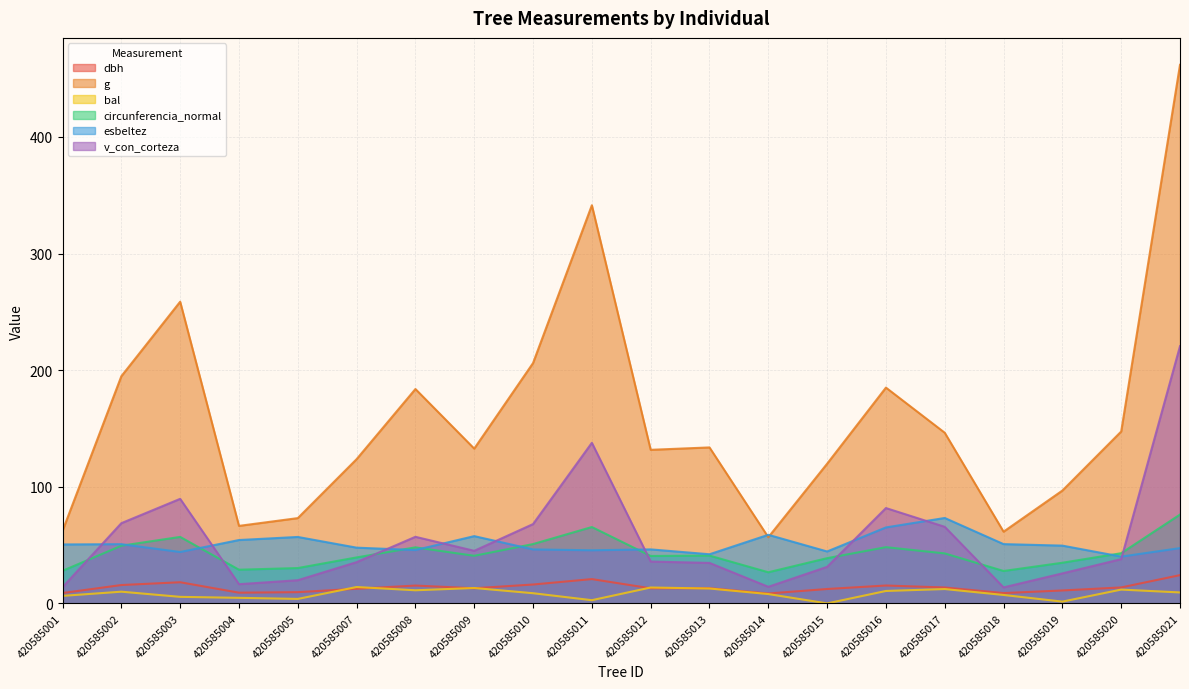

How many data points does each series have?

20